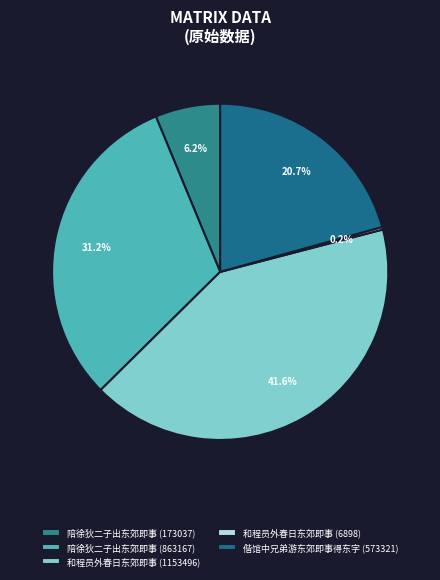

Which has a higher value, 陪徐狄二子出东郊即事 (173037) or 偕馆中兄弟游东郊即事得东字?

偕馆中兄弟游东郊即事得东字